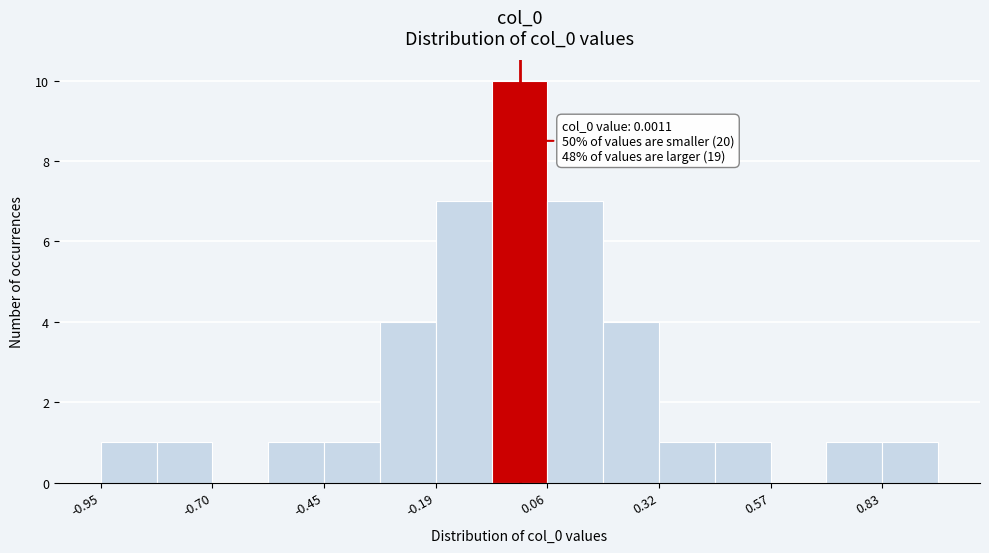

Read against the x-axis, roughly where is the centre of the tallest bar?

0.00